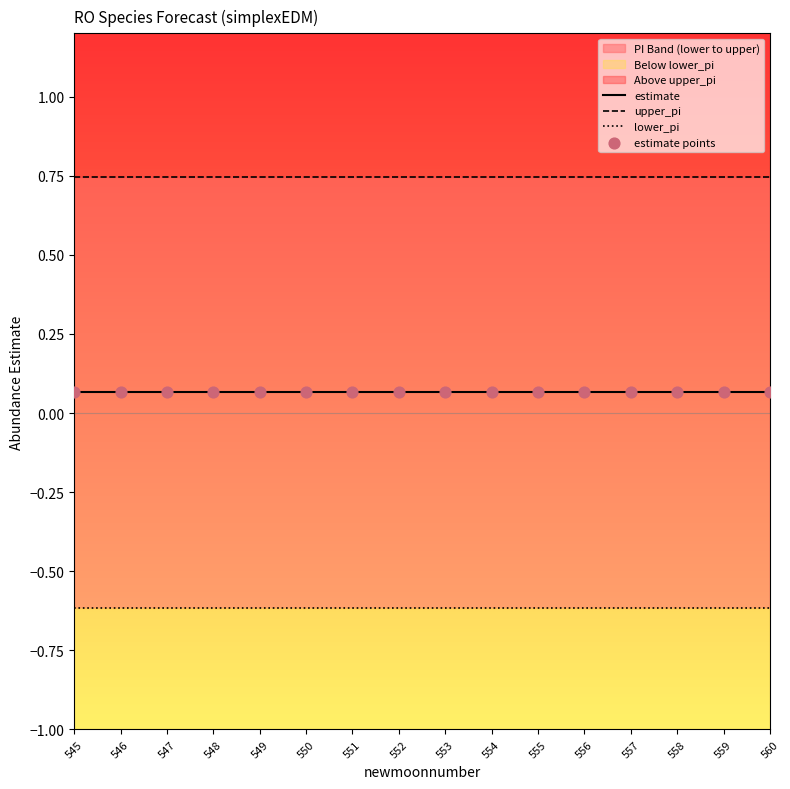

At which category is the sum across all series the highest?

546